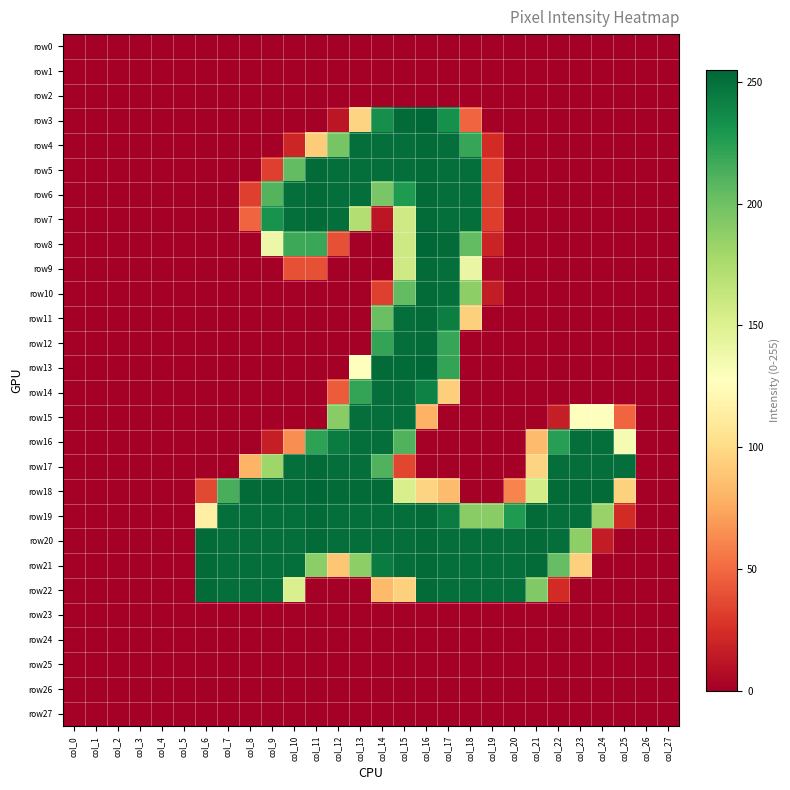

Reading right to left, extract all data points from this chart.

row0: col_27=0	col_26=0	col_25=0	col_24=0	col_23=0	col_22=0	col_21=0	col_20=0	col_19=0	col_18=0	col_17=0	col_16=0	col_15=0	col_14=0	col_13=0	col_12=0	col_11=0	col_10=0	col_9=0	col_8=0	col_7=0	col_6=0	col_5=0	col_4=0	col_3=0	col_2=0	col_1=0	col_0=0
row1: col_27=0	col_26=0	col_25=0	col_24=0	col_23=0	col_22=0	col_21=0	col_20=0	col_19=0	col_18=0	col_17=0	col_16=0	col_15=0	col_14=0	col_13=0	col_12=0	col_11=0	col_10=0	col_9=0	col_8=0	col_7=0	col_6=0	col_5=0	col_4=0	col_3=0	col_2=0	col_1=0	col_0=0
row2: col_27=0	col_26=0	col_25=0	col_24=0	col_23=0	col_22=0	col_21=0	col_20=0	col_19=0	col_18=0	col_17=0	col_16=0	col_15=0	col_14=0	col_13=0	col_12=0	col_11=0	col_10=0	col_9=0	col_8=0	col_7=0	col_6=0	col_5=0	col_4=0	col_3=0	col_2=0	col_1=0	col_0=0
row3: col_27=0	col_26=0	col_25=0	col_24=0	col_23=0	col_22=0	col_21=0	col_20=0	col_19=0	col_18=48	col_17=233	col_16=255	col_15=253	col_14=234	col_13=96	col_12=12	col_11=0	col_10=0	col_9=0	col_8=0	col_7=0	col_6=0	col_5=0	col_4=0	col_3=0	col_2=0	col_1=0	col_0=0
row4: col_27=0	col_26=0	col_25=0	col_24=0	col_23=0	col_22=0	col_21=0	col_20=0	col_19=23	col_18=220	col_17=251	col_16=253	col_15=251	col_14=251	col_13=251	col_12=197	col_11=92	col_10=20	col_9=0	col_8=0	col_7=0	col_6=0	col_5=0	col_4=0	col_3=0	col_2=0	col_1=0	col_0=0
row5: col_27=0	col_26=0	col_25=0	col_24=0	col_23=0	col_22=0	col_21=0	col_20=0	col_19=31	col_18=251	col_17=251	col_16=253	col_15=251	col_14=251	col_13=251	col_12=251	col_11=253	col_10=205	col_9=32	col_8=0	col_7=0	col_6=0	col_5=0	col_4=0	col_3=0	col_2=0	col_1=0	col_0=0
row6: col_27=0	col_26=0	col_25=0	col_24=0	col_23=0	col_22=0	col_21=0	col_20=0	col_19=31	col_18=251	col_17=251	col_16=253	col_15=228	col_14=196	col_13=251	col_12=251	col_11=253	col_10=251	col_9=210	col_8=32	col_7=0	col_6=0	col_5=0	col_4=0	col_3=0	col_2=0	col_1=0	col_0=0
row7: col_27=0	col_26=0	col_25=0	col_24=0	col_23=0	col_22=0	col_21=0	col_20=0	col_19=31	col_18=251	col_17=251	col_16=253	col_15=158	col_14=12	col_13=172	col_12=251	col_11=253	col_10=251	col_9=232	col_8=48	col_7=0	col_6=0	col_5=0	col_4=0	col_3=0	col_2=0	col_1=0	col_0=0
row8: col_27=0	col_26=0	col_25=0	col_24=0	col_23=0	col_22=0	col_21=0	col_20=0	col_19=19	col_18=205	col_17=253	col_16=255	col_15=159	col_14=0	col_13=0	col_12=39	col_11=219	col_10=218	col_9=139	col_8=0	col_7=0	col_6=0	col_5=0	col_4=0	col_3=0	col_2=0	col_1=0	col_0=0
row9: col_27=0	col_26=0	col_25=0	col_24=0	col_23=0	col_22=0	col_21=0	col_20=0	col_19=4	col_18=141	col_17=251	col_16=253	col_15=158	col_14=0	col_13=0	col_12=0	col_11=39	col_10=39	col_9=0	col_8=0	col_7=0	col_6=0	col_5=0	col_4=0	col_3=0	col_2=0	col_1=0	col_0=0
row10: col_27=0	col_26=0	col_25=0	col_24=0	col_23=0	col_22=0	col_21=0	col_20=0	col_19=15	col_18=188	col_17=251	col_16=253	col_15=205	col_14=32	col_13=0	col_12=0	col_11=0	col_10=0	col_9=0	col_8=0	col_7=0	col_6=0	col_5=0	col_4=0	col_3=0	col_2=0	col_1=0	col_0=0
row11: col_27=0	col_26=0	col_25=0	col_24=0	col_23=0	col_22=0	col_21=0	col_20=0	col_19=0	col_18=94	col_17=243	col_16=253	col_15=251	col_14=202	col_13=0	col_12=0	col_11=0	col_10=0	col_9=0	col_8=0	col_7=0	col_6=0	col_5=0	col_4=0	col_3=0	col_2=0	col_1=0	col_0=0
row12: col_27=0	col_26=0	col_25=0	col_24=0	col_23=0	col_22=0	col_21=0	col_20=0	col_19=0	col_18=0	col_17=220	col_16=253	col_15=251	col_14=221	col_13=0	col_12=0	col_11=0	col_10=0	col_9=0	col_8=0	col_7=0	col_6=0	col_5=0	col_4=0	col_3=0	col_2=0	col_1=0	col_0=0
row13: col_27=0	col_26=0	col_25=0	col_24=0	col_23=0	col_22=0	col_21=0	col_20=0	col_19=0	col_18=0	col_17=221	col_16=255	col_15=253	col_14=253	col_13=128	col_12=0	col_11=0	col_10=0	col_9=0	col_8=0	col_7=0	col_6=0	col_5=0	col_4=0	col_3=0	col_2=0	col_1=0	col_0=0
row14: col_27=0	col_26=0	col_25=0	col_24=0	col_23=0	col_22=0	col_21=0	col_20=0	col_19=0	col_18=0	col_17=93	col_16=241	col_15=251	col_14=251	col_13=221	col_12=44	col_11=0	col_10=0	col_9=0	col_8=0	col_7=0	col_6=0	col_5=0	col_4=0	col_3=0	col_2=0	col_1=0	col_0=0
row15: col_27=0	col_26=0	col_25=48	col_24=127	col_23=127	col_22=16	col_21=0	col_20=0	col_19=0	col_18=0	col_17=0	col_16=79	col_15=251	col_14=251	col_13=251	col_12=190	col_11=0	col_10=0	col_9=0	col_8=0	col_7=0	col_6=0	col_5=0	col_4=0	col_3=0	col_2=0	col_1=0	col_0=0
row16: col_27=0	col_26=0	col_25=133	col_24=251	col_23=251	col_22=225	col_21=84	col_20=0	col_19=0	col_18=0	col_17=0	col_16=0	col_15=211	col_14=251	col_13=251	col_12=244	col_11=223	col_10=64	col_9=16	col_8=0	col_7=0	col_6=0	col_5=0	col_4=0	col_3=0	col_2=0	col_1=0	col_0=0
row17: col_27=0	col_26=0	col_25=251	col_24=251	col_23=251	col_22=251	col_21=96	col_20=0	col_19=0	col_18=0	col_17=0	col_16=0	col_15=35	col_14=211	col_13=251	col_12=251	col_11=253	col_10=251	col_9=181	col_8=80	col_7=0	col_6=0	col_5=0	col_4=0	col_3=0	col_2=0	col_1=0	col_0=0
row18: col_27=0	col_26=0	col_25=95	col_24=253	col_23=253	col_22=253	col_21=155	col_20=60	col_19=0	col_18=0	col_17=84	col_16=96	col_15=153	col_14=253	col_13=253	col_12=253	col_11=255	col_10=253	col_9=253	col_8=253	col_7=214	col_6=36	col_5=0	col_4=0	col_3=0	col_2=0	col_1=0	col_0=0
row19: col_27=0	col_26=0	col_25=23	col_24=184	col_23=251	col_22=251	col_21=253	col_20=228	col_19=190	col_18=190	col_17=244	col_16=253	col_15=251	col_14=251	col_13=251	col_12=251	col_11=253	col_10=251	col_9=251	col_8=251	col_7=251	col_6=115	col_5=0	col_4=0	col_3=0	col_2=0	col_1=0	col_0=0
row20: col_27=0	col_26=0	col_25=0	col_24=15	col_23=188	col_22=251	col_21=253	col_20=251	col_19=251	col_18=251	col_17=251	col_16=253	col_15=251	col_14=251	col_13=251	col_12=251	col_11=253	col_10=251	col_9=251	col_8=251	col_7=251	col_6=253	col_5=0	col_4=0	col_3=0	col_2=0	col_1=0	col_0=0
row21: col_27=0	col_26=0	col_25=0	col_24=0	col_23=94	col_22=204	col_21=253	col_20=251	col_19=251	col_18=251	col_17=251	col_16=253	col_15=251	col_14=244	col_13=188	col_12=89	col_11=189	col_10=251	col_9=251	col_8=251	col_7=251	col_6=253	col_5=0	col_4=0	col_3=0	col_2=0	col_1=0	col_0=0
row22: col_27=0	col_26=0	col_25=0	col_24=0	col_23=0	col_22=23	col_21=193	col_20=251	col_19=251	col_18=251	col_17=251	col_16=253	col_15=94	col_14=83	col_13=0	col_12=0	col_11=0	col_10=152	col_9=251	col_8=251	col_7=251	col_6=253	col_5=0	col_4=0	col_3=0	col_2=0	col_1=0	col_0=0
row23: col_27=0	col_26=0	col_25=0	col_24=0	col_23=0	col_22=0	col_21=0	col_20=0	col_19=0	col_18=0	col_17=0	col_16=0	col_15=0	col_14=0	col_13=0	col_12=0	col_11=0	col_10=0	col_9=0	col_8=0	col_7=0	col_6=0	col_5=0	col_4=0	col_3=0	col_2=0	col_1=0	col_0=0
row24: col_27=0	col_26=0	col_25=0	col_24=0	col_23=0	col_22=0	col_21=0	col_20=0	col_19=0	col_18=0	col_17=0	col_16=0	col_15=0	col_14=0	col_13=0	col_12=0	col_11=0	col_10=0	col_9=0	col_8=0	col_7=0	col_6=0	col_5=0	col_4=0	col_3=0	col_2=0	col_1=0	col_0=0
row25: col_27=0	col_26=0	col_25=0	col_24=0	col_23=0	col_22=0	col_21=0	col_20=0	col_19=0	col_18=0	col_17=0	col_16=0	col_15=0	col_14=0	col_13=0	col_12=0	col_11=0	col_10=0	col_9=0	col_8=0	col_7=0	col_6=0	col_5=0	col_4=0	col_3=0	col_2=0	col_1=0	col_0=0
row26: col_27=0	col_26=0	col_25=0	col_24=0	col_23=0	col_22=0	col_21=0	col_20=0	col_19=0	col_18=0	col_17=0	col_16=0	col_15=0	col_14=0	col_13=0	col_12=0	col_11=0	col_10=0	col_9=0	col_8=0	col_7=0	col_6=0	col_5=0	col_4=0	col_3=0	col_2=0	col_1=0	col_0=0
row27: col_27=0	col_26=0	col_25=0	col_24=0	col_23=0	col_22=0	col_21=0	col_20=0	col_19=0	col_18=0	col_17=0	col_16=0	col_15=0	col_14=0	col_13=0	col_12=0	col_11=0	col_10=0	col_9=0	col_8=0	col_7=0	col_6=0	col_5=0	col_4=0	col_3=0	col_2=0	col_1=0	col_0=0